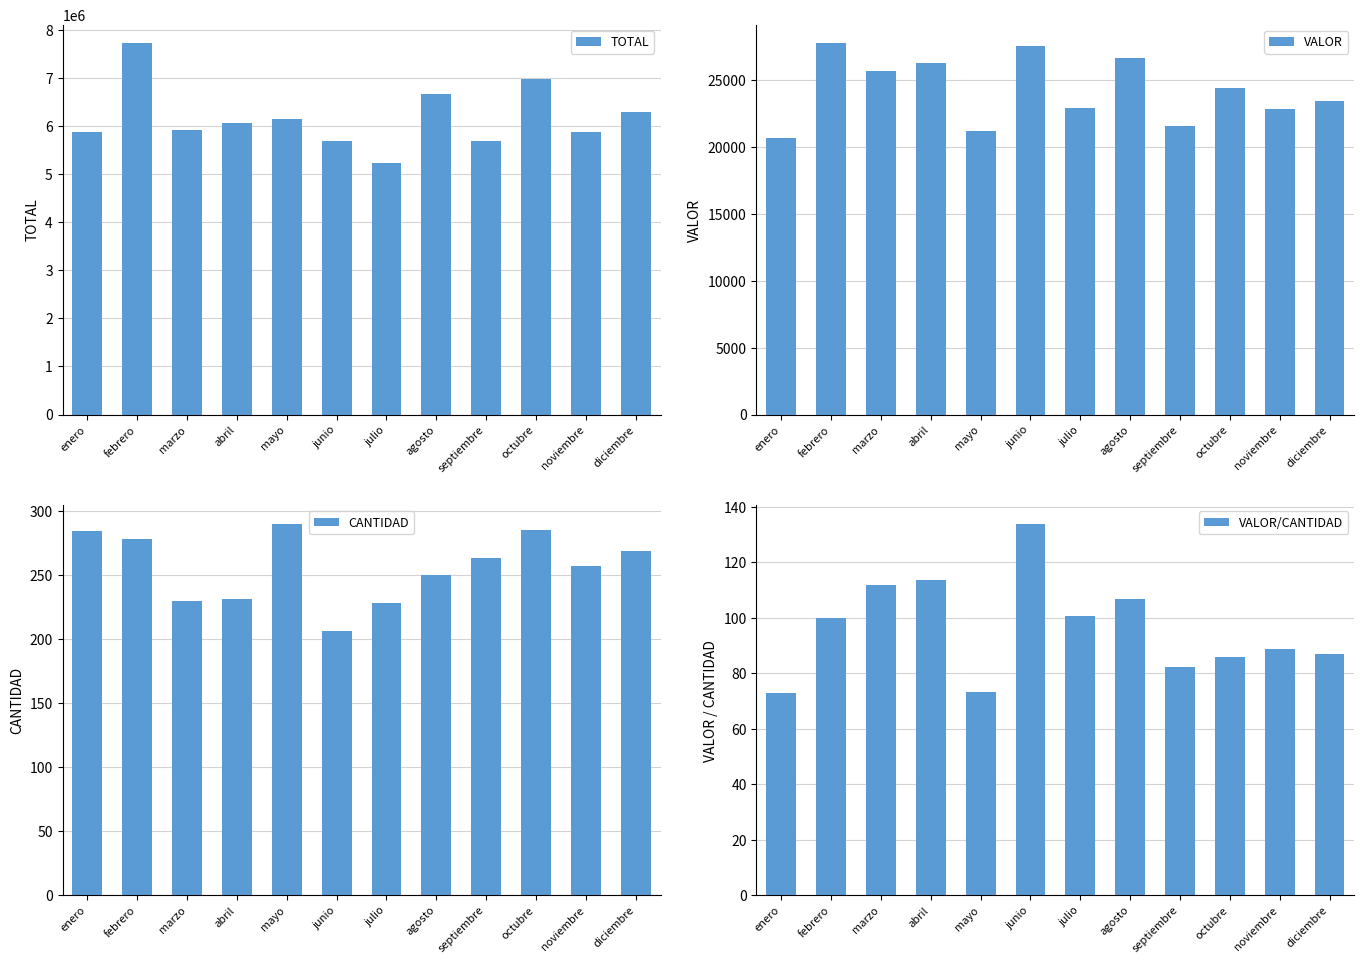

What is the label of the 6th bar from the left?

junio